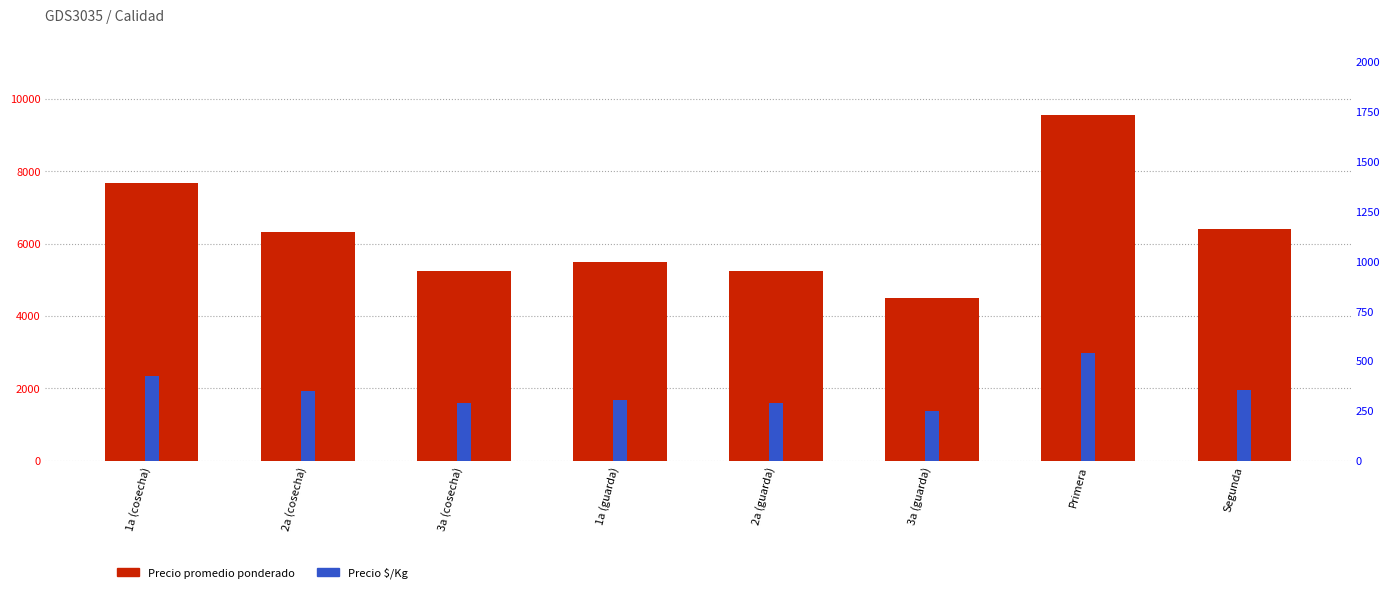

Is the value of Precio promedio ponderado at Primera greater than the value of Precio $/Kg at 1a (cosecha)?

Yes